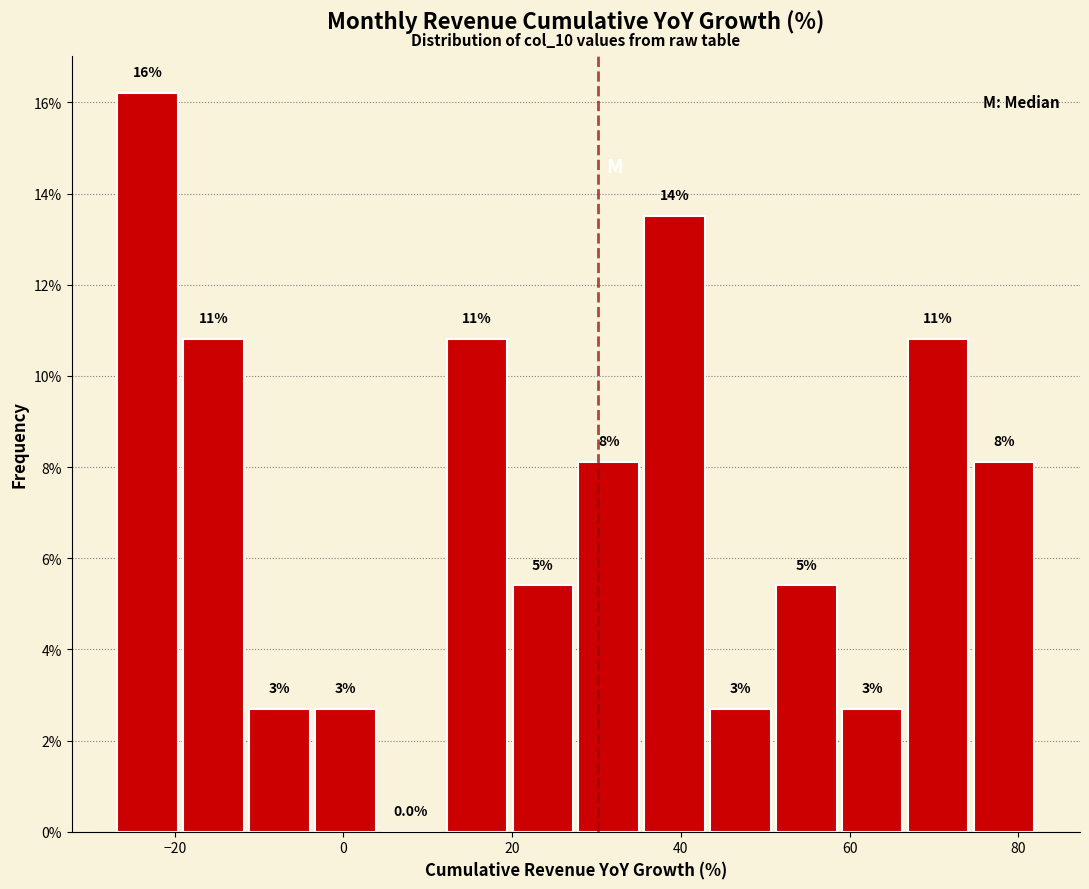

Read against the x-axis, roughly where is the centre of the tallest bar?

-24